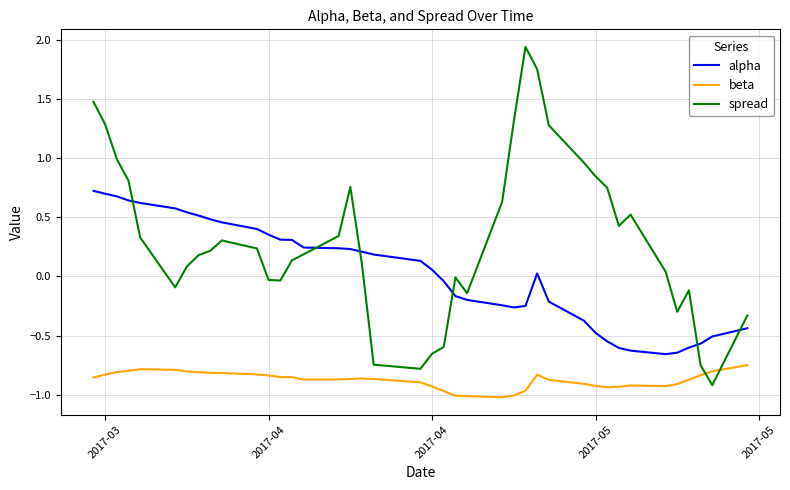

What is the sum of all alpha values?

1.2